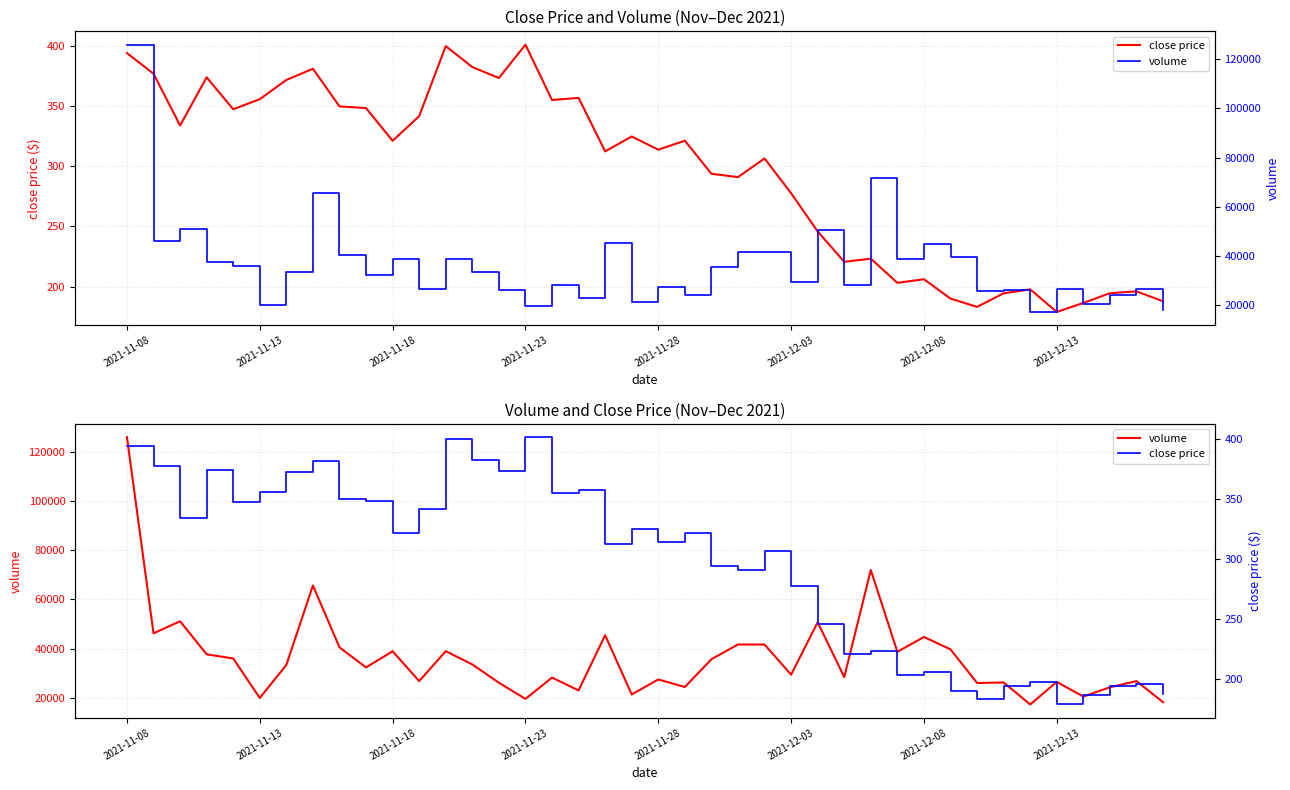

Which series has the largest total across all categories?

volume